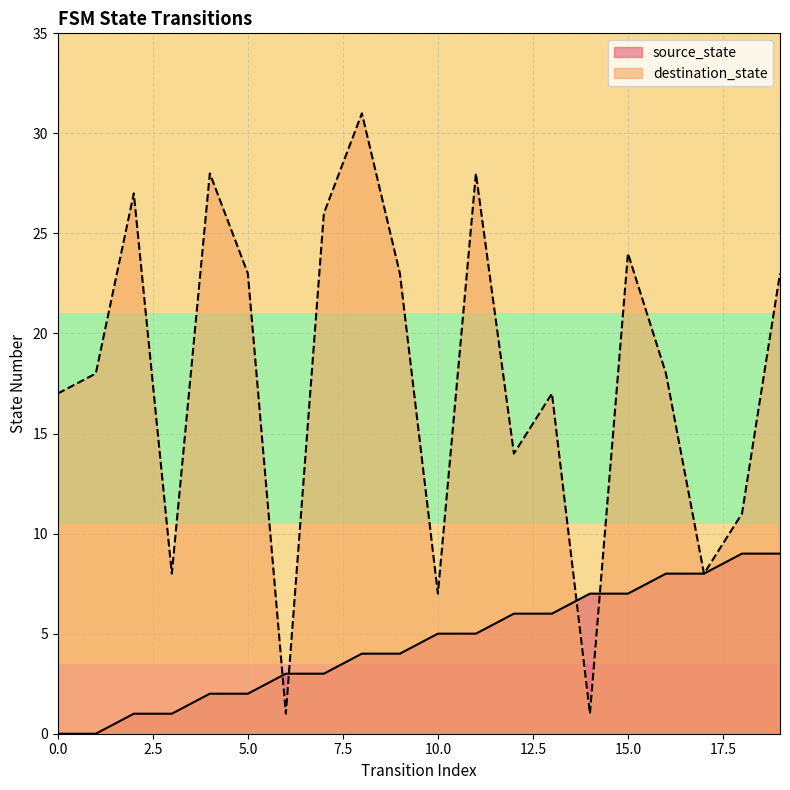

Reading left to right, list all the values displayed in this chart.

source_state: 0	0	1	1	2	2	3	3	4	4	5	5	6	6	7	7	8	8	9	9
destination_state: 17	18	27	8	28	23	1	26	31	23	7	28	14	17	1	24	18	8	11	23